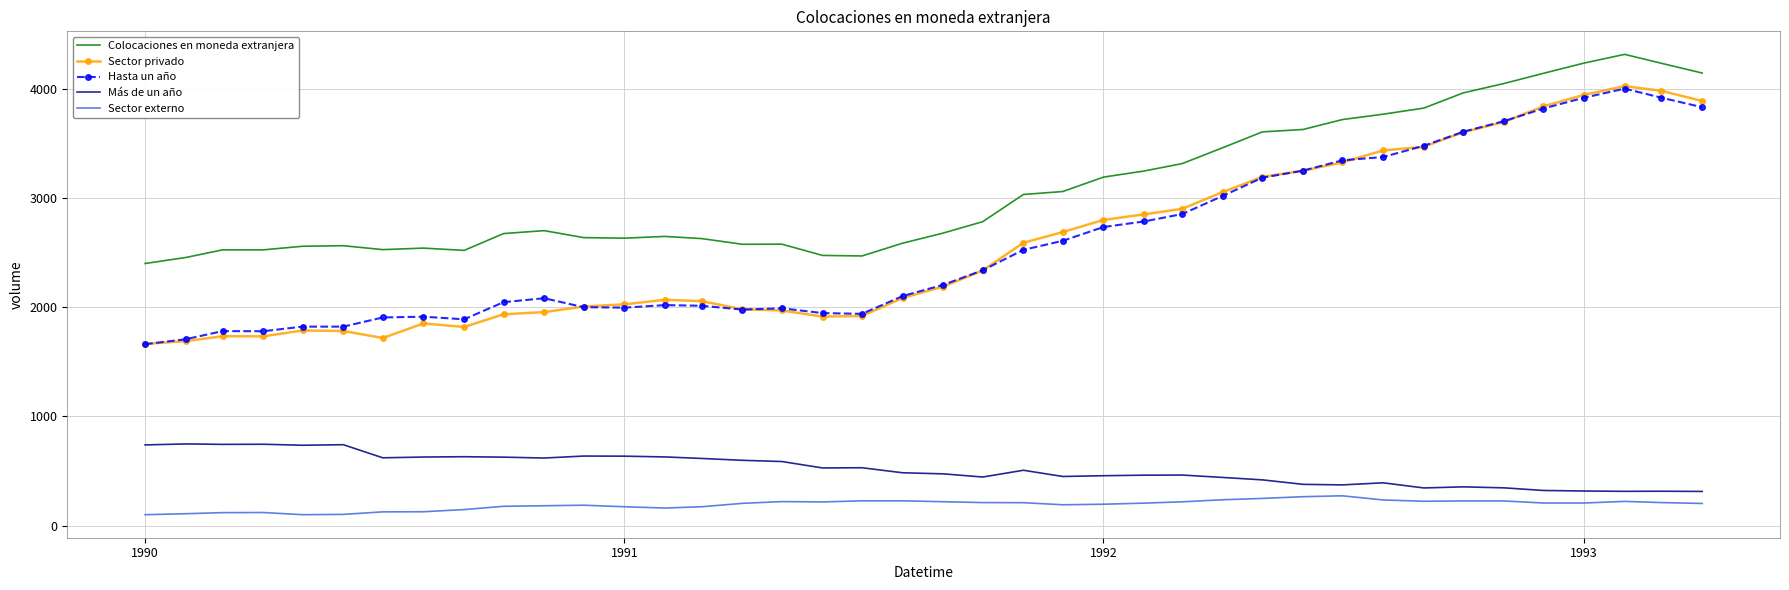

What is the greatest value displayed?

4315